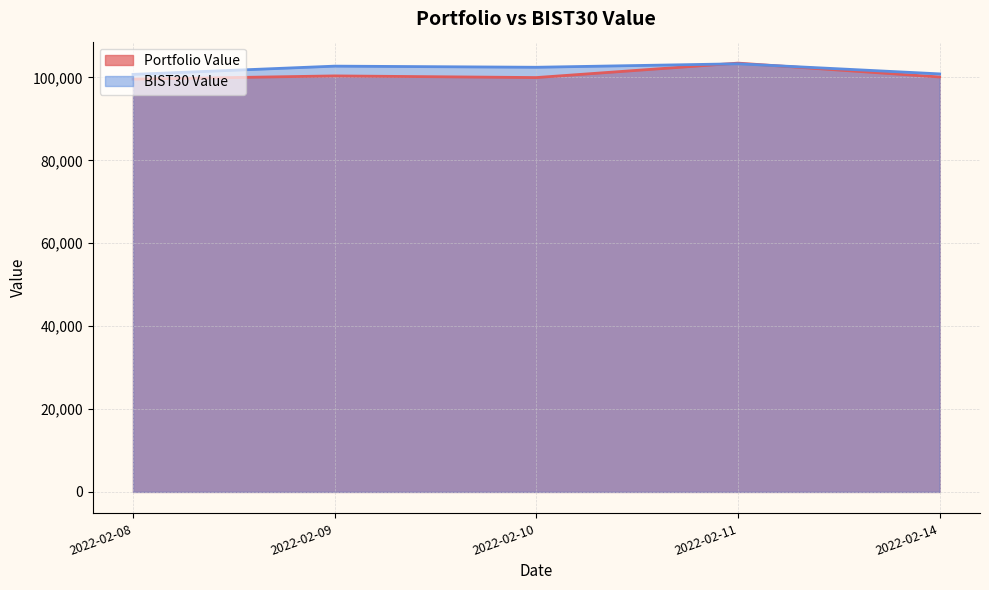

Rank the categories by BIST30 Value value from lowest to highest.

2022-02-08, 2022-02-14, 2022-02-10, 2022-02-09, 2022-02-11